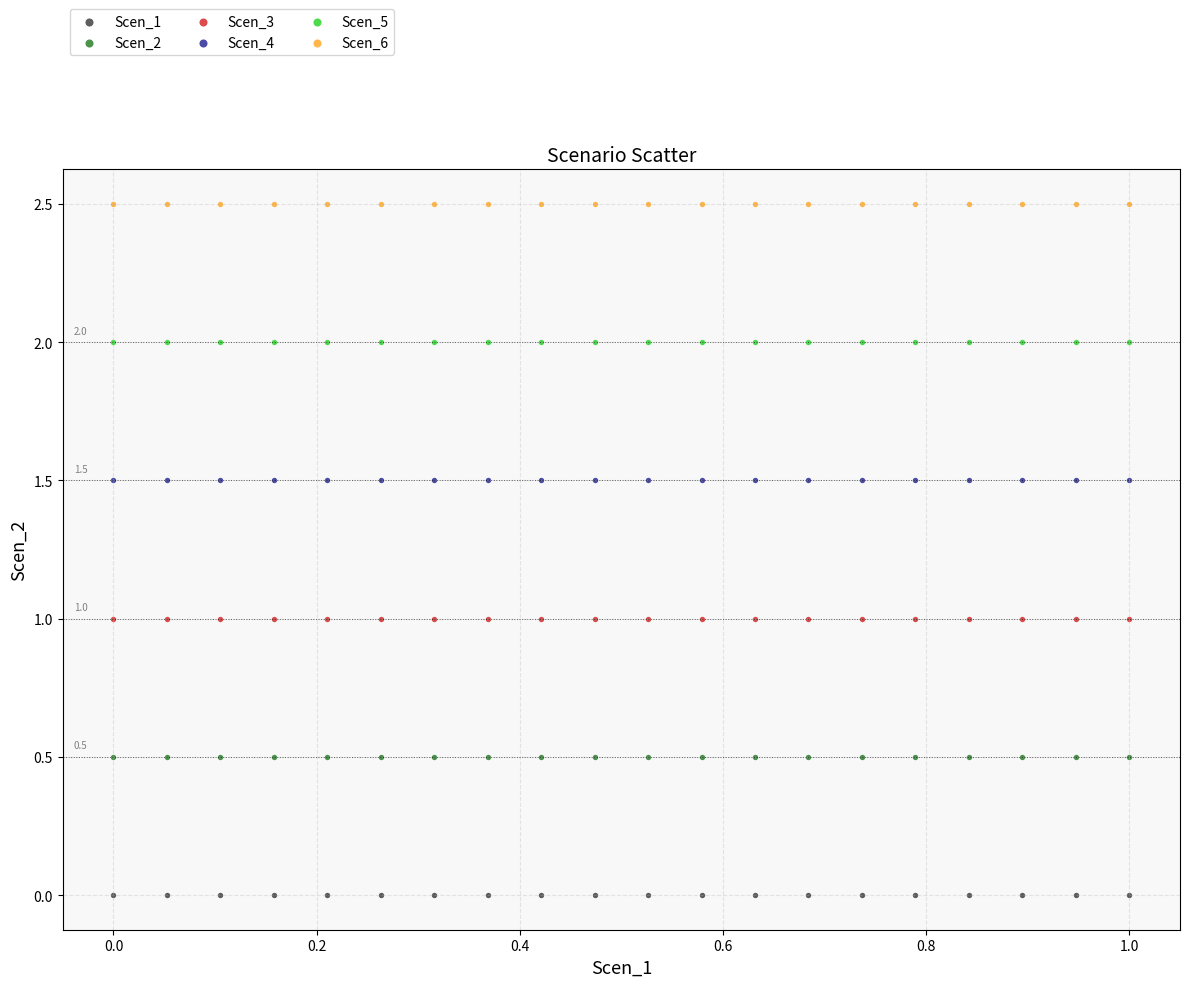

Which series contains the highest Y value?

Scen_6